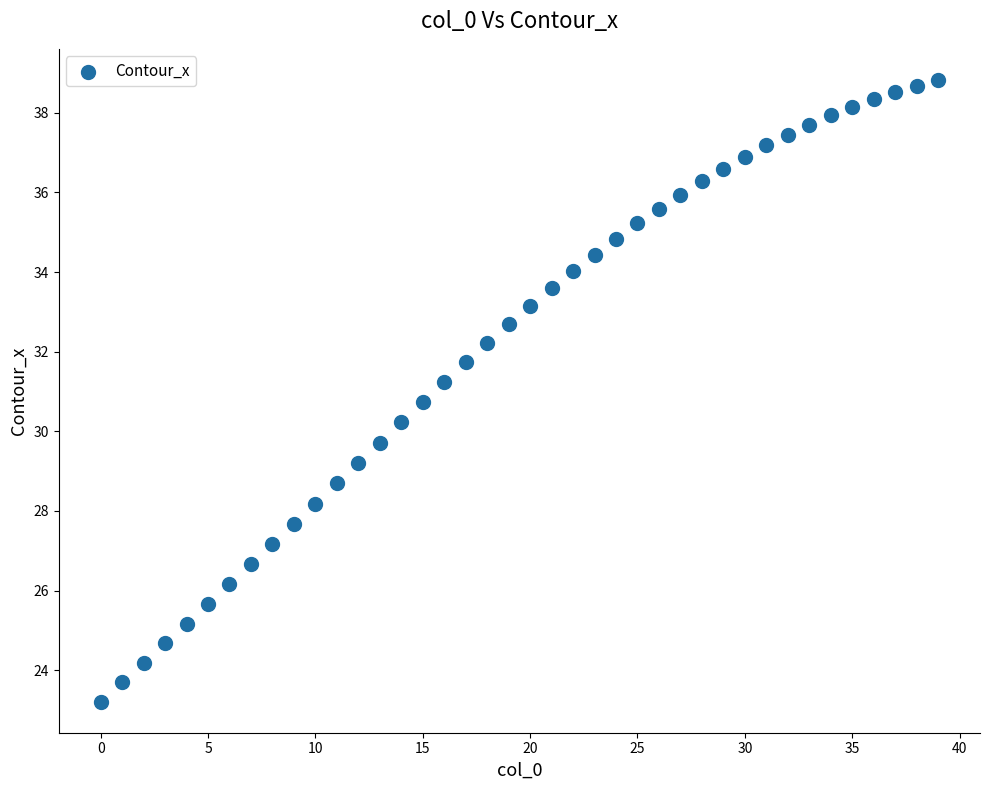

What is the range of Y values (max minus min)?

15.6